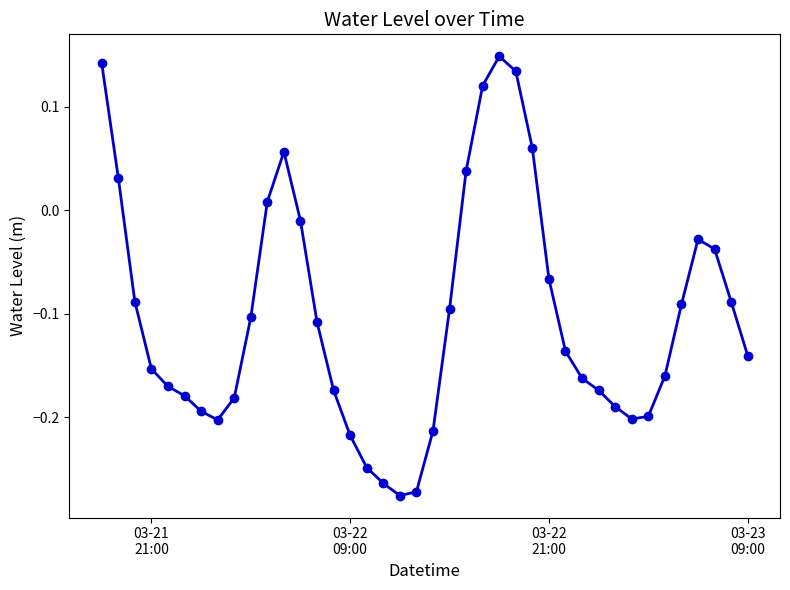

What is the difference between the second highest and minimum values?

0.4